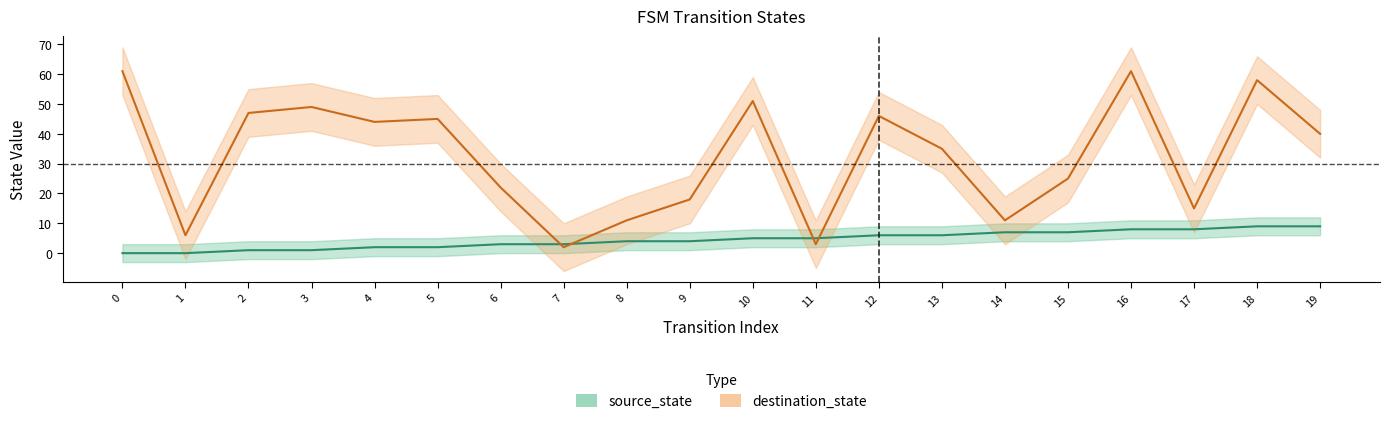

What is the difference between the second highest and second lowest values in the destination_state series?

58